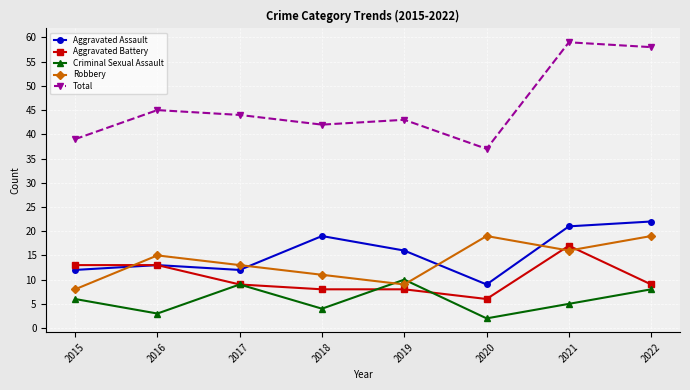

Reading left to right, what are all the values shown in this chart?

Aggravated Assault: 12	13	12	19	16	9	21	22
Aggravated Battery: 13	13	9	8	8	6	17	9
Criminal Sexual Assault: 6	3	9	4	10	2	5	8
Robbery: 8	15	13	11	9	19	16	19
Total: 39	45	44	42	43	37	59	58